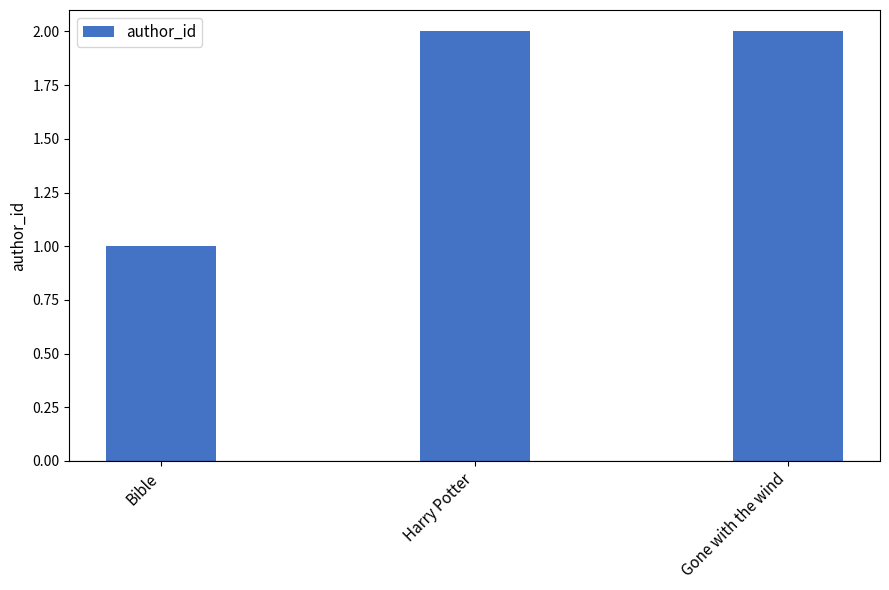

At which category does the chart reach its minimum across all series?

Bible